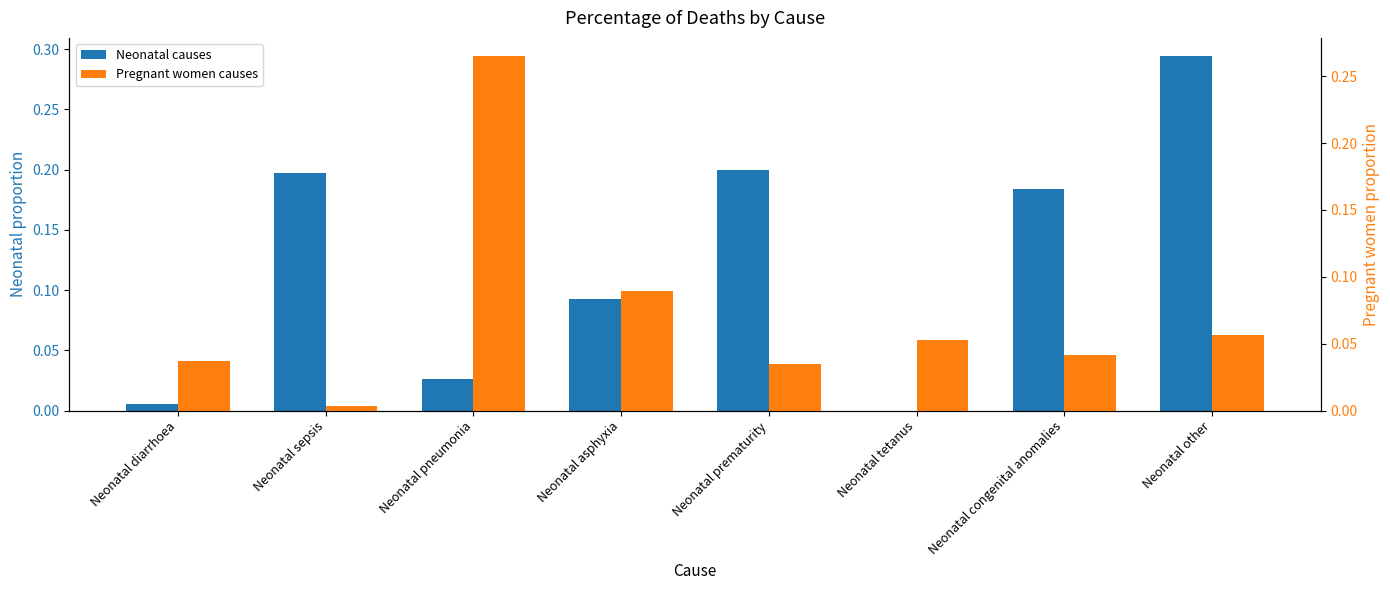

How many data points does each series have?

8